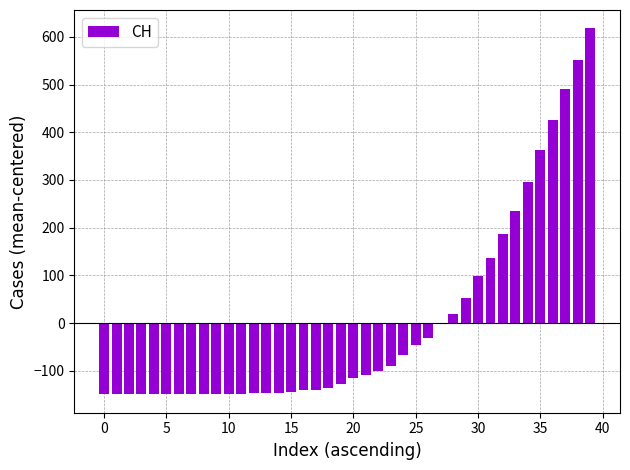

What is the greatest value displayed?

617.8